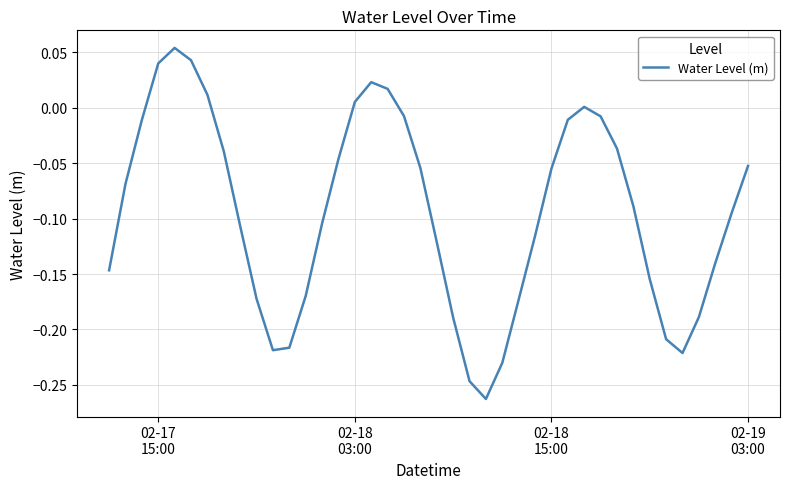

What is the difference between the maximum and minimum values?

0.3